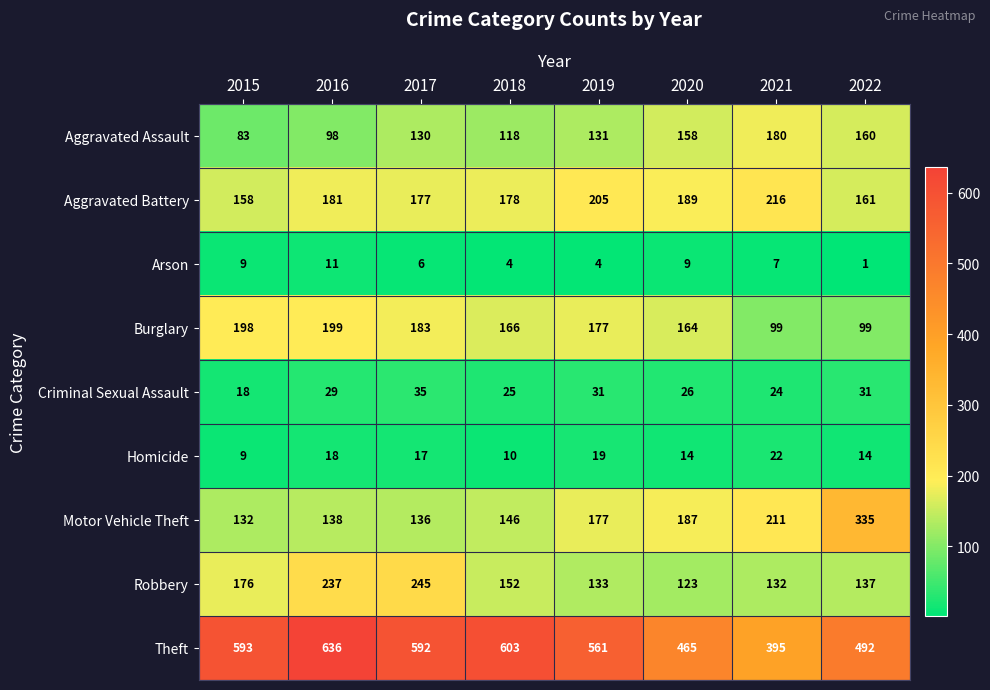

Which series has the largest total across all categories?

Theft